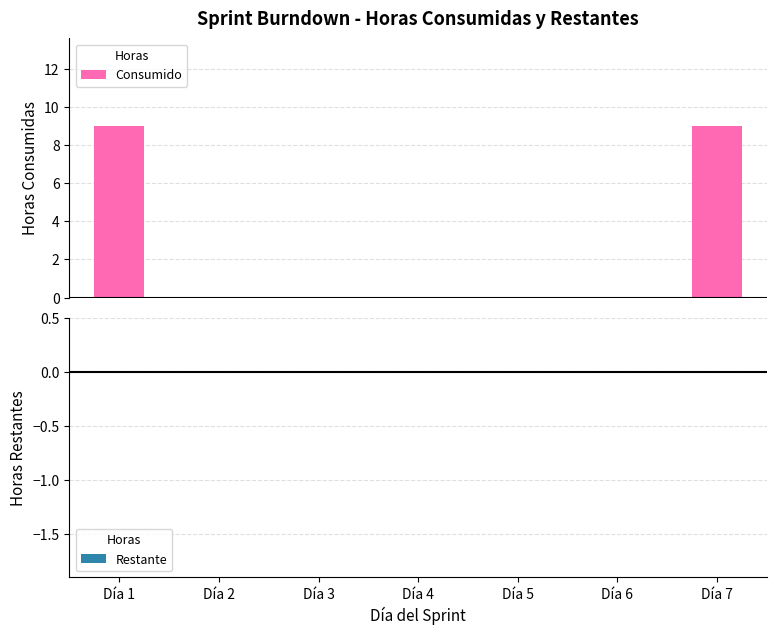

What is the sum of all values?

18